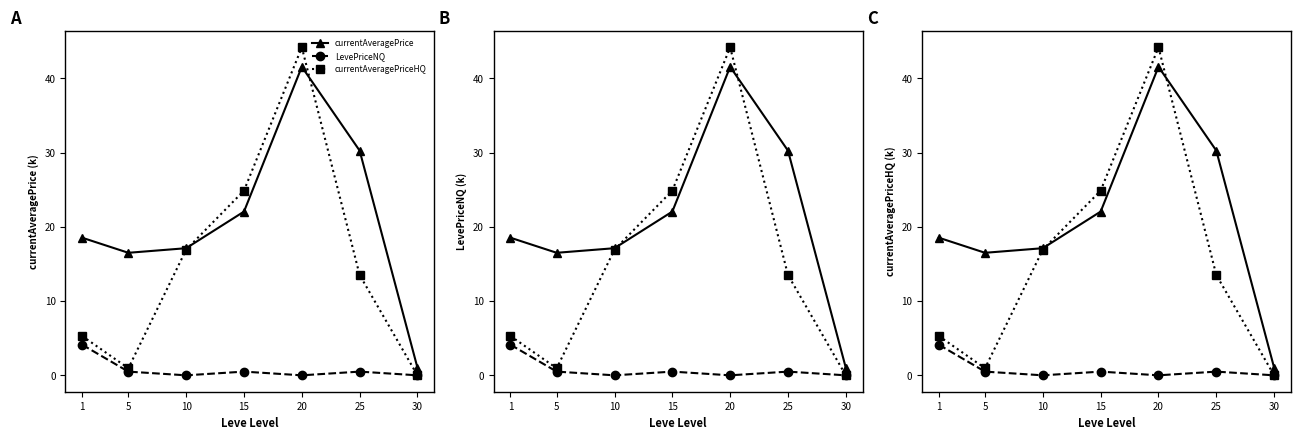

Reading left to right, transcribe all the data shown in this chart.

currentAveragePrice: 18.5	16.5	17.1	22.1	41.5	30.3	1.0
LevePriceNQ: 4.1	0.5	0.0	0.5	0.0	0.5	0.0
currentAveragePriceHQ: 5.3	0.9	16.9	24.9	44.2	13.5	0.0